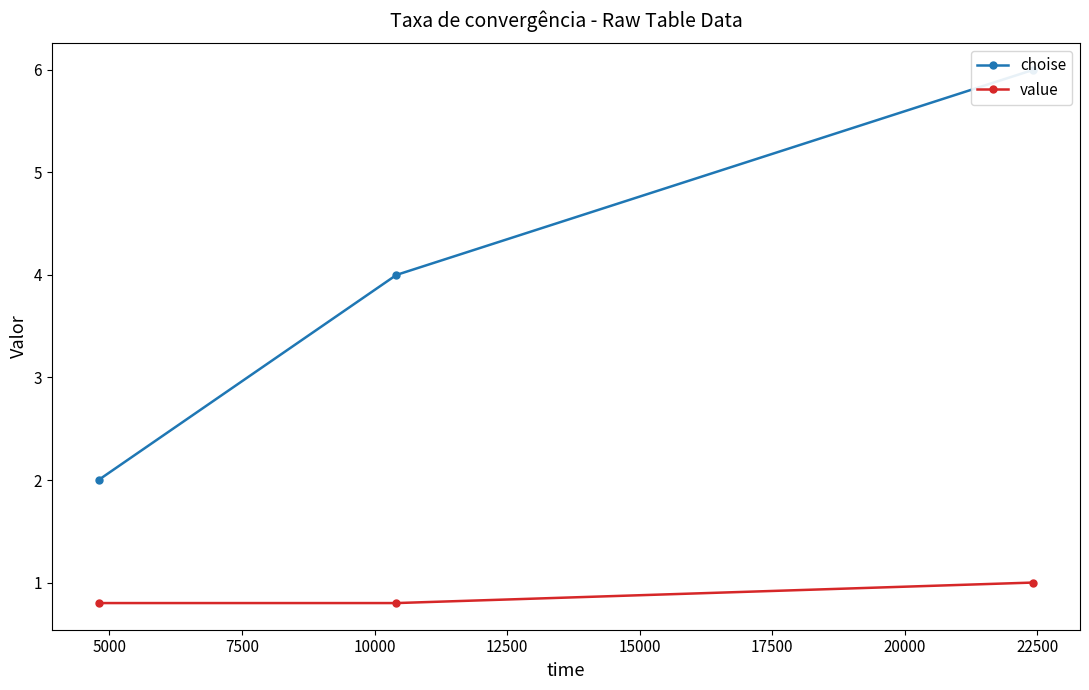

True or false: value has a value of 0.2 at 2500.

False